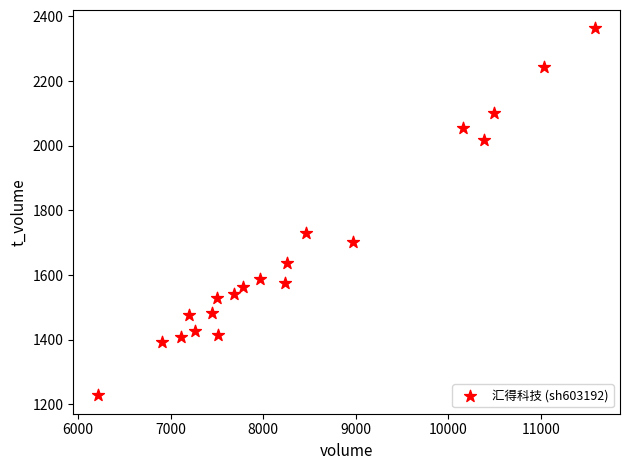

What is the range of Y values (max minus min)?

1135